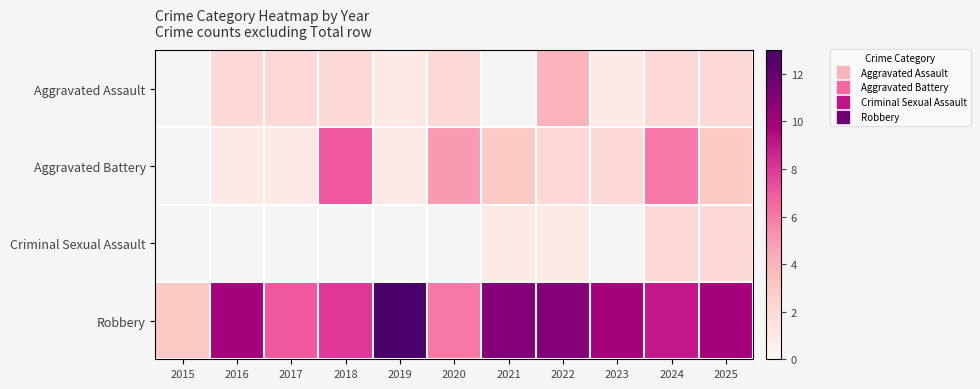

Which category has the lowest value across all series?

2019